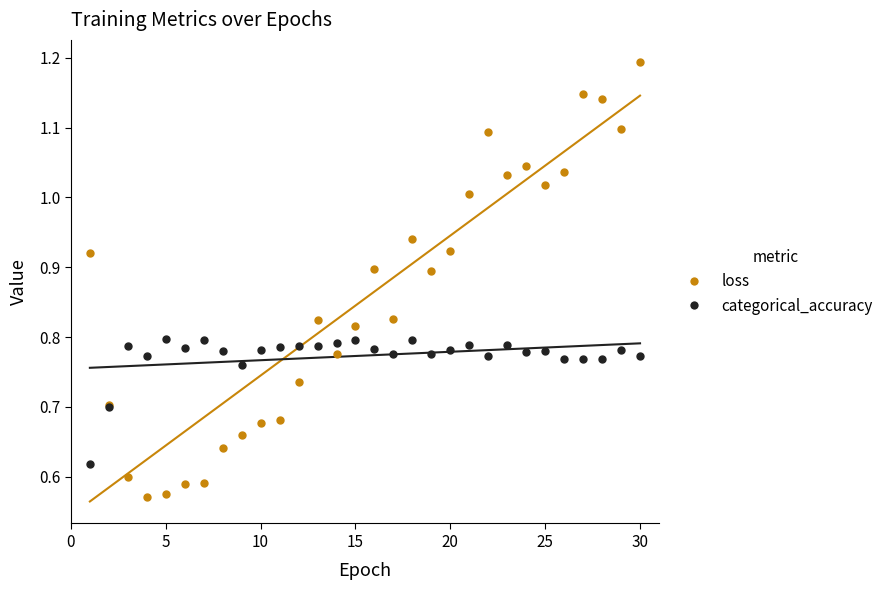

How many interior local valleys does the loss series have?

7